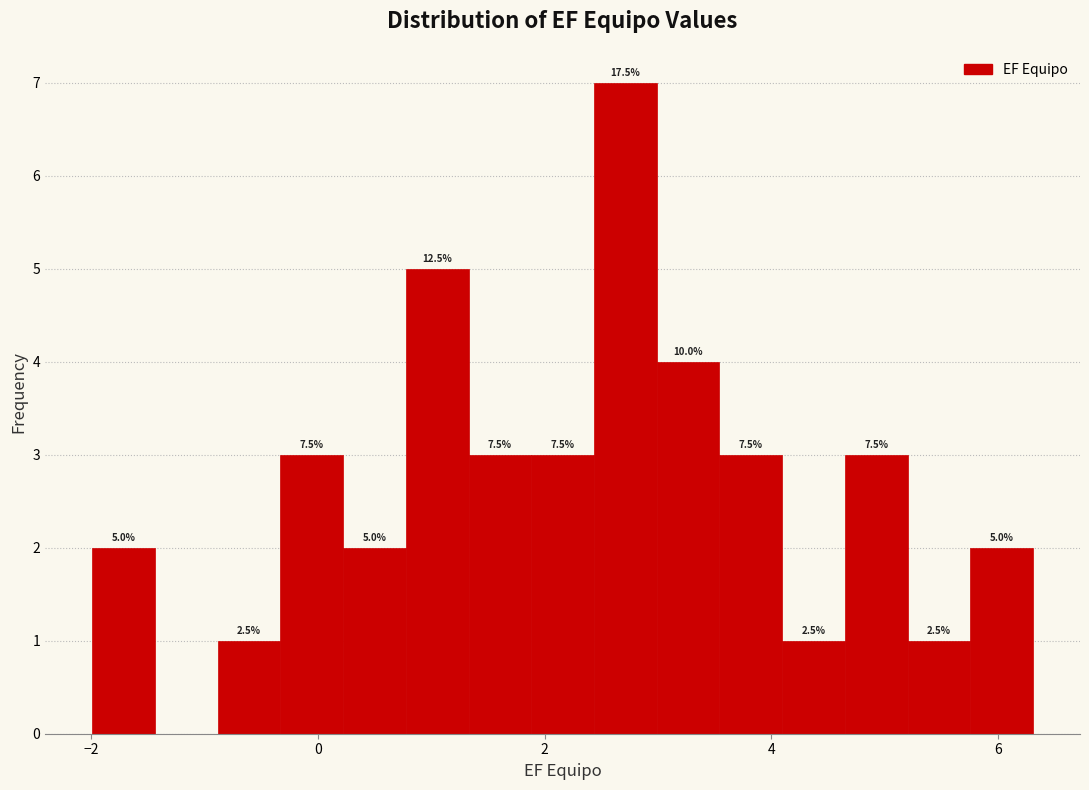

Around what value on the x-axis is the tallest bar? Give the approximate position of its centre, as read against the axis.

2.8